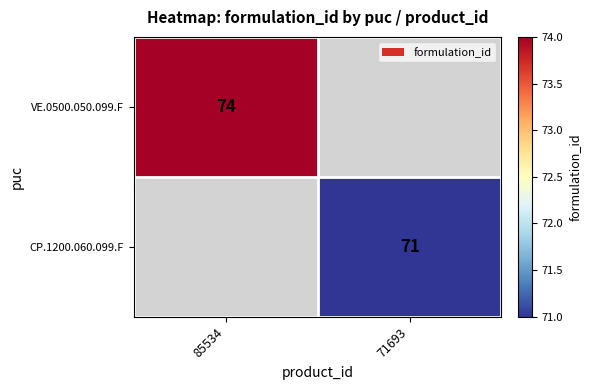

Is it true that VE.0500.050.099.F equals 74 at 85534?

True